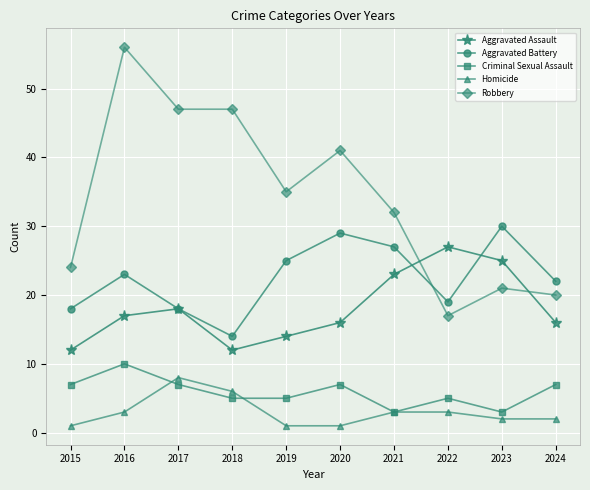

True or false: Robbery has more than 1 points higher than both neighbors.

True